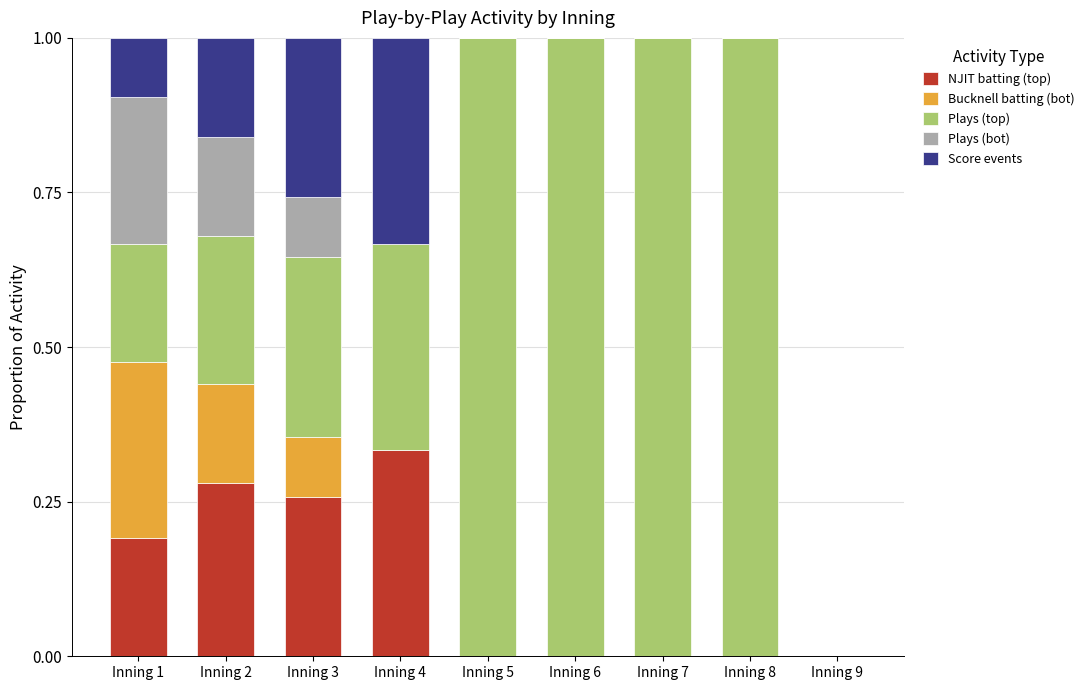

What is the total value across all series at Inning 8?

1.0